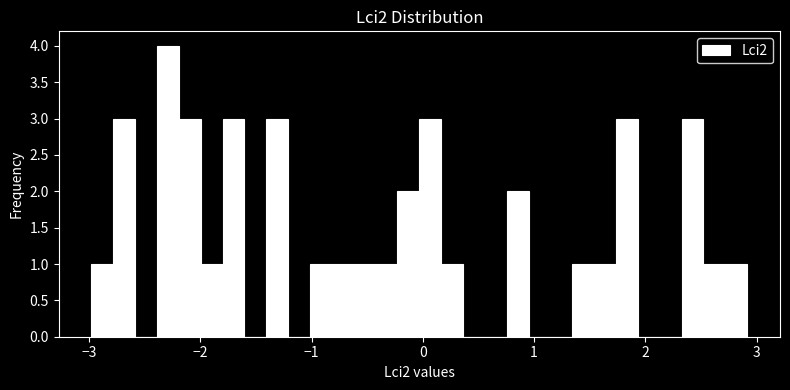

Around what value on the x-axis is the tallest bar? Give the approximate position of its centre, as read against the axis.

-2.3